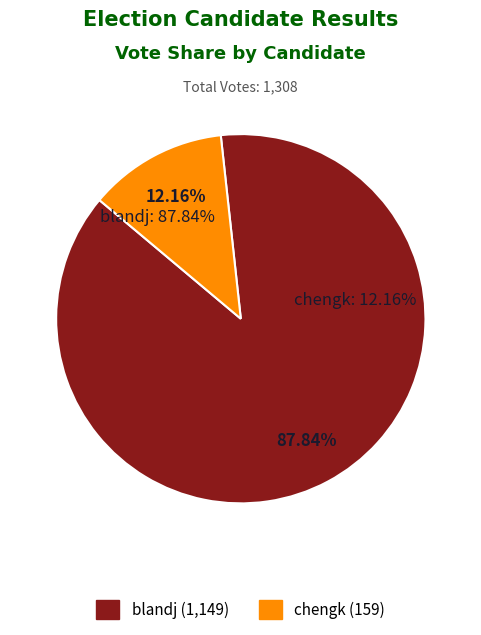

The blandj slice represents 82% of the pie. True or false?

False